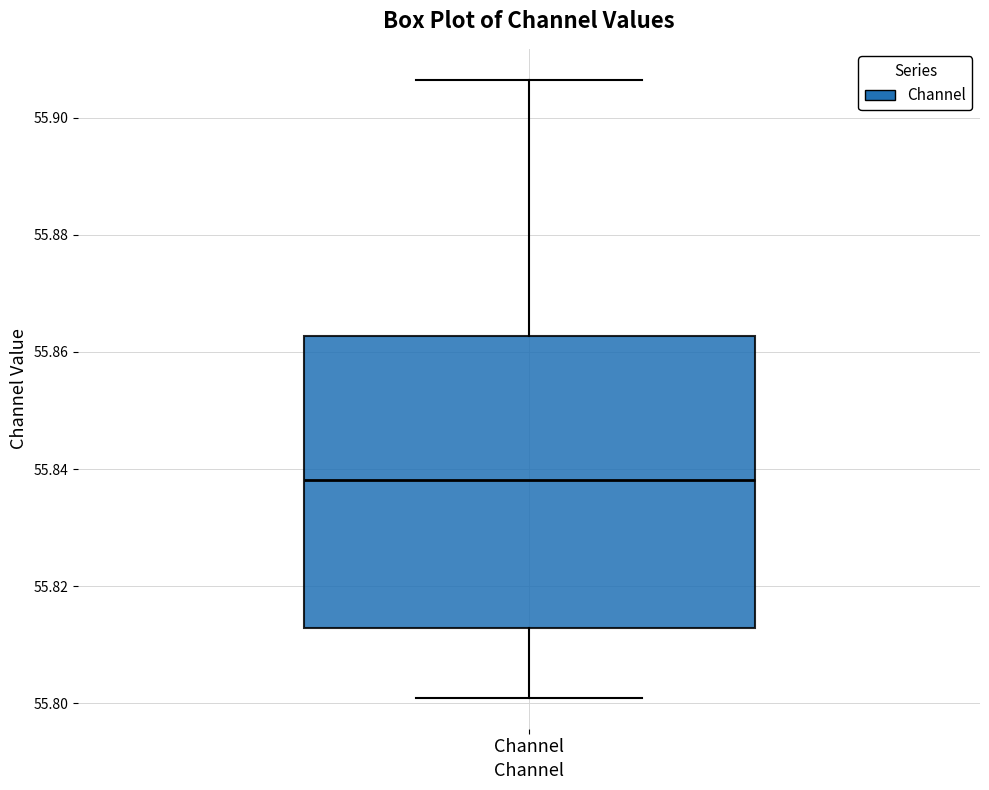

Transcribe this box plot: give where the median line is, the range the box spans, and where the two whiskers end, as read against the y-axis. The values are not printed on the chart, so give them approximately, as read against the axis.

median 55.838, box 55.812 to 55.862, whiskers 55.800 to 55.906